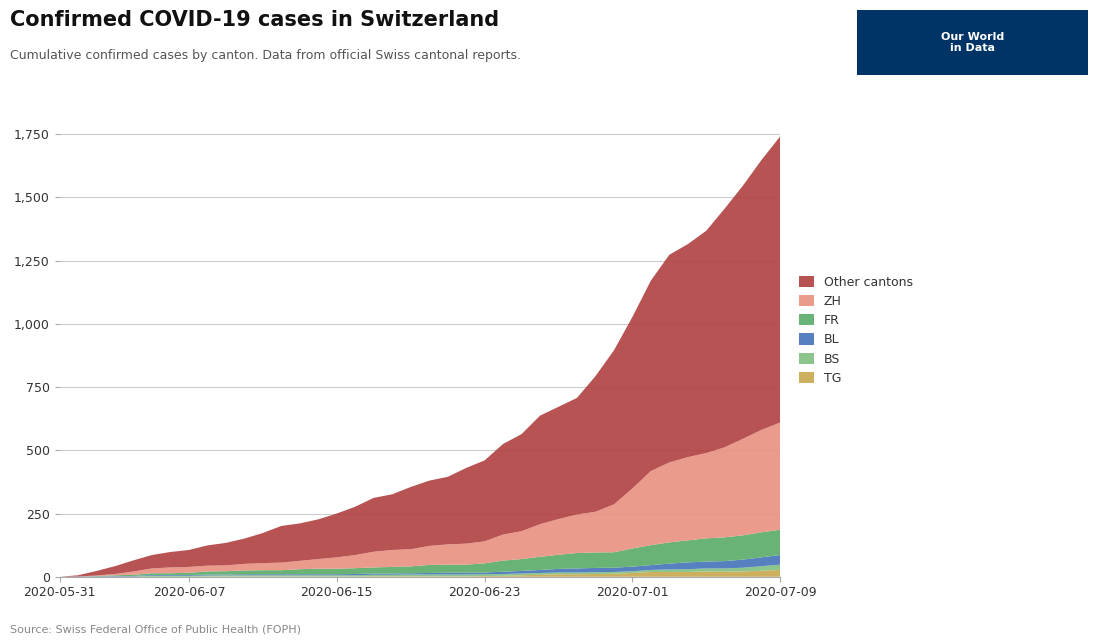

Reading left to right, list all the values displayed in this chart.

TG: 0	0	0	0	0	0	0	0	1	1	1	1	1	1	1	1	1	2	2	2	2	2	2	3	4	6	8	10	10	11	12	15	19	19	19	21	21	21	24	27
BS: 0	0	0	1	1	4	4	4	4	5	5	5	5	5	5	5	5	6	6	7	7	7	7	7	7	7	7	7	7	7	7	7	8	10	11	12	12	15	18	21
BL: 0	1	1	2	2	3	3	3	3	3	4	4	4	4	4	4	5	5	5	5	6	7	7	7	9	10	12	14	16	17	17	18	19	23	27	27	29	32	35	38
FR: 0	0	2	3	5	7	7	9	13	13	15	16	16	20	22	22	23	24	26	27	32	32	32	36	44	47	52	56	61	61	61	72	79	84	87	92	94	96	99	100
ZH: 0	0	2	5	13	19	23	23	23	23	26	28	30	33	38	45	52	62	67	68	75	80	83	87	103	110	129	141	152	161	189	237	293	316	329	337	356	382	405	424
CH: 0	6	23	42	65	86	98	106	124	134	151	173	201	211	227	250	277	312	326	355	380	395	430	460	525	564	637	672	707	793	895	1027	1171	1273	1315	1368	1456	1548	1649	1741